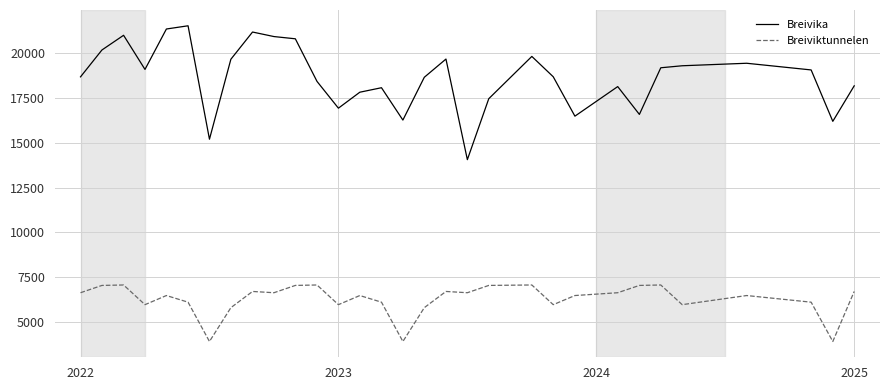

True or false: Breiviktunnelen and Breivika cross at least once.

False